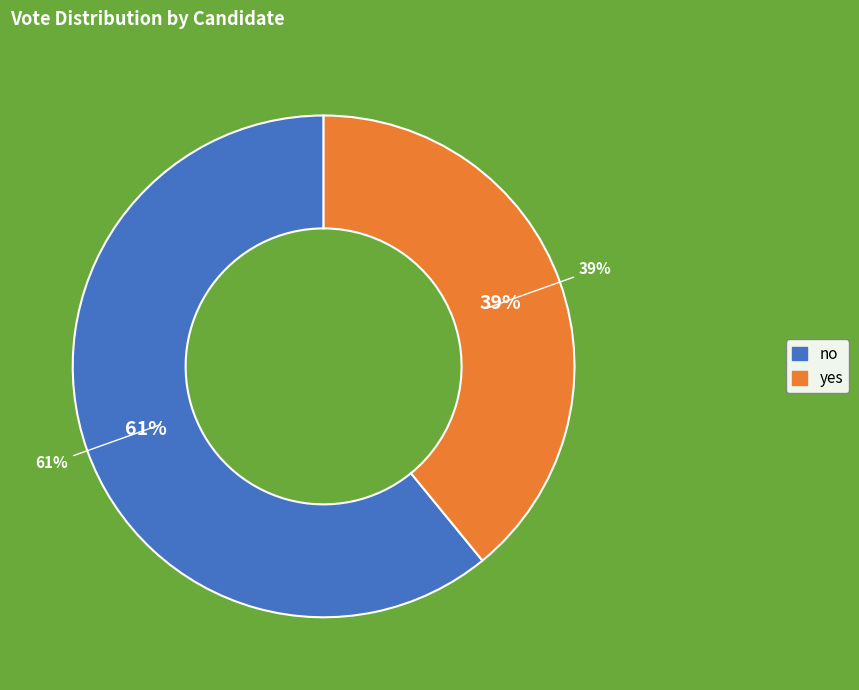

Is it true that yes is 39% of the pie?

True